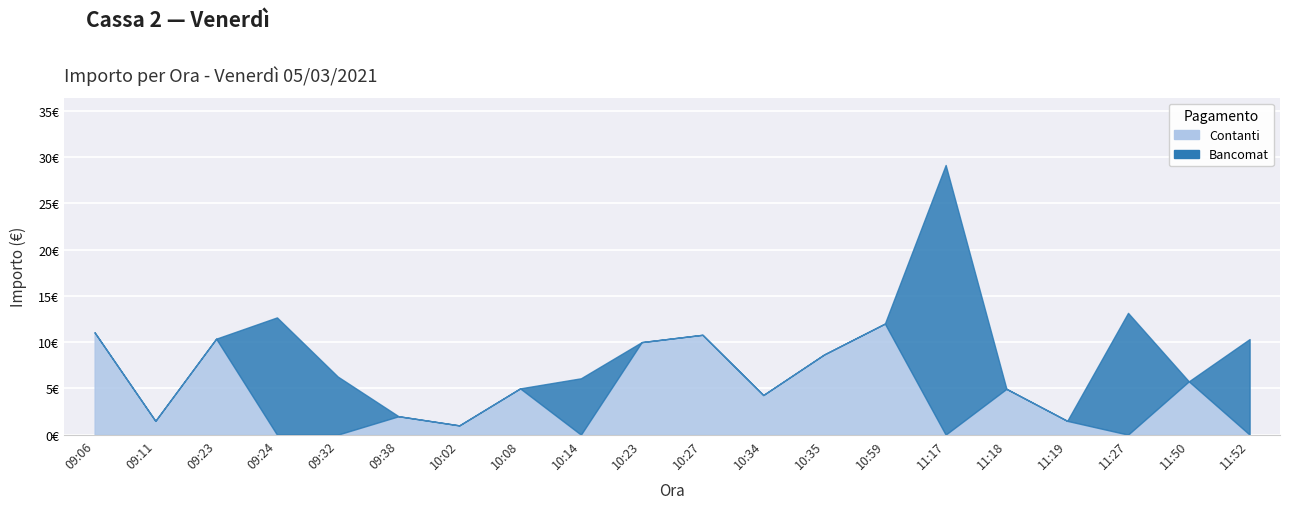

Reading left to right, what are all the values shown in this chart?

Contanti: 09:06=11.1	09:11=1.5	09:23=10.4	09:24=0.0	09:32=0.0	09:38=2.0	10:02=1.0	10:08=5.0	10:14=0.0	10:23=10.0	10:27=10.8	10:34=4.3	10:35=8.7	10:59=12.0	11:17=0.0	11:18=5.0	11:19=1.5	11:27=0.0	11:50=5.8	11:52=0.0
Bancomat: 09:06=0.0	09:11=0.0	09:23=0.0	09:24=12.7	09:32=6.3	09:38=0.0	10:02=0.0	10:08=0.0	10:14=6.1	10:23=0.0	10:27=0.0	10:34=0.0	10:35=0.0	10:59=0.0	11:17=29.1	11:18=0.0	11:19=0.0	11:27=13.2	11:50=0.0	11:52=10.3